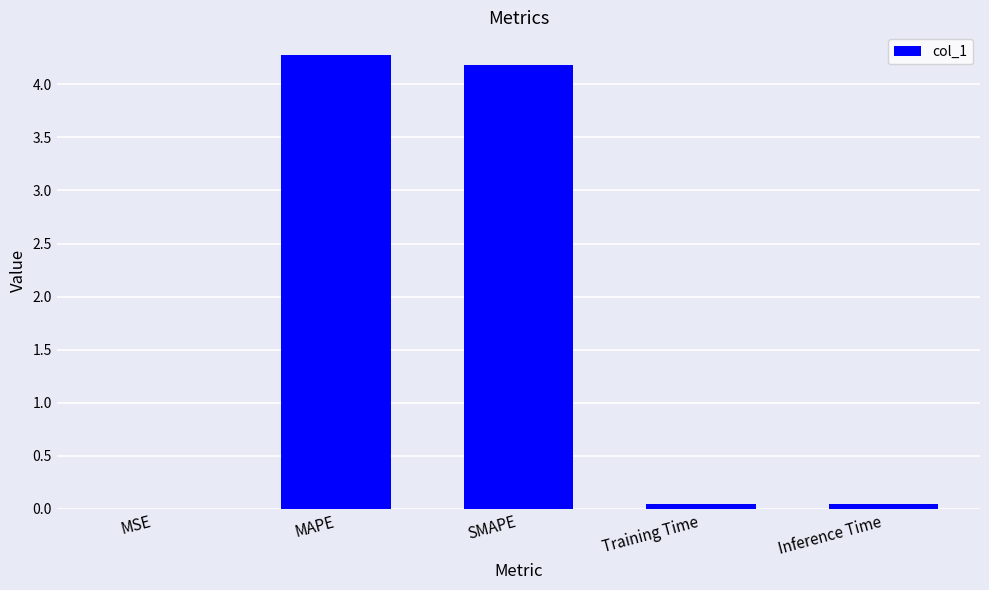

Count the number of data series in this chart.

1